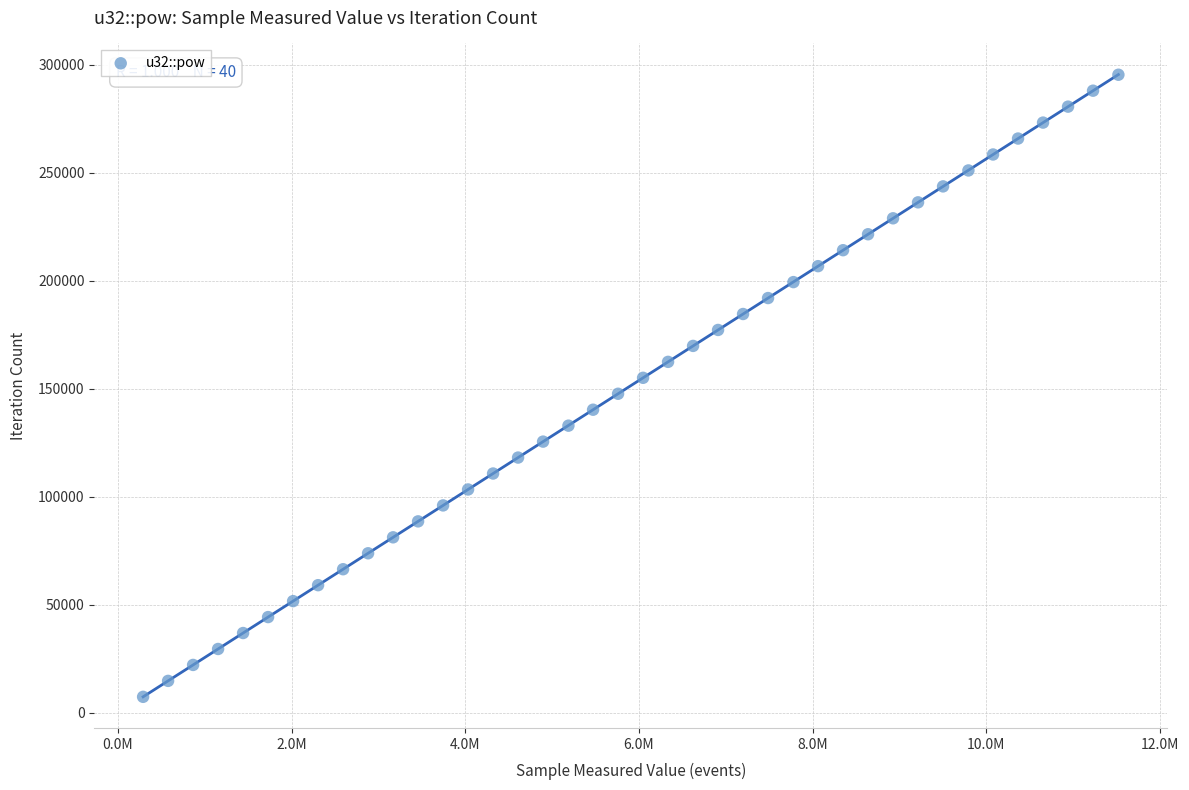

What is the range of X values (max minus min)?

11233709